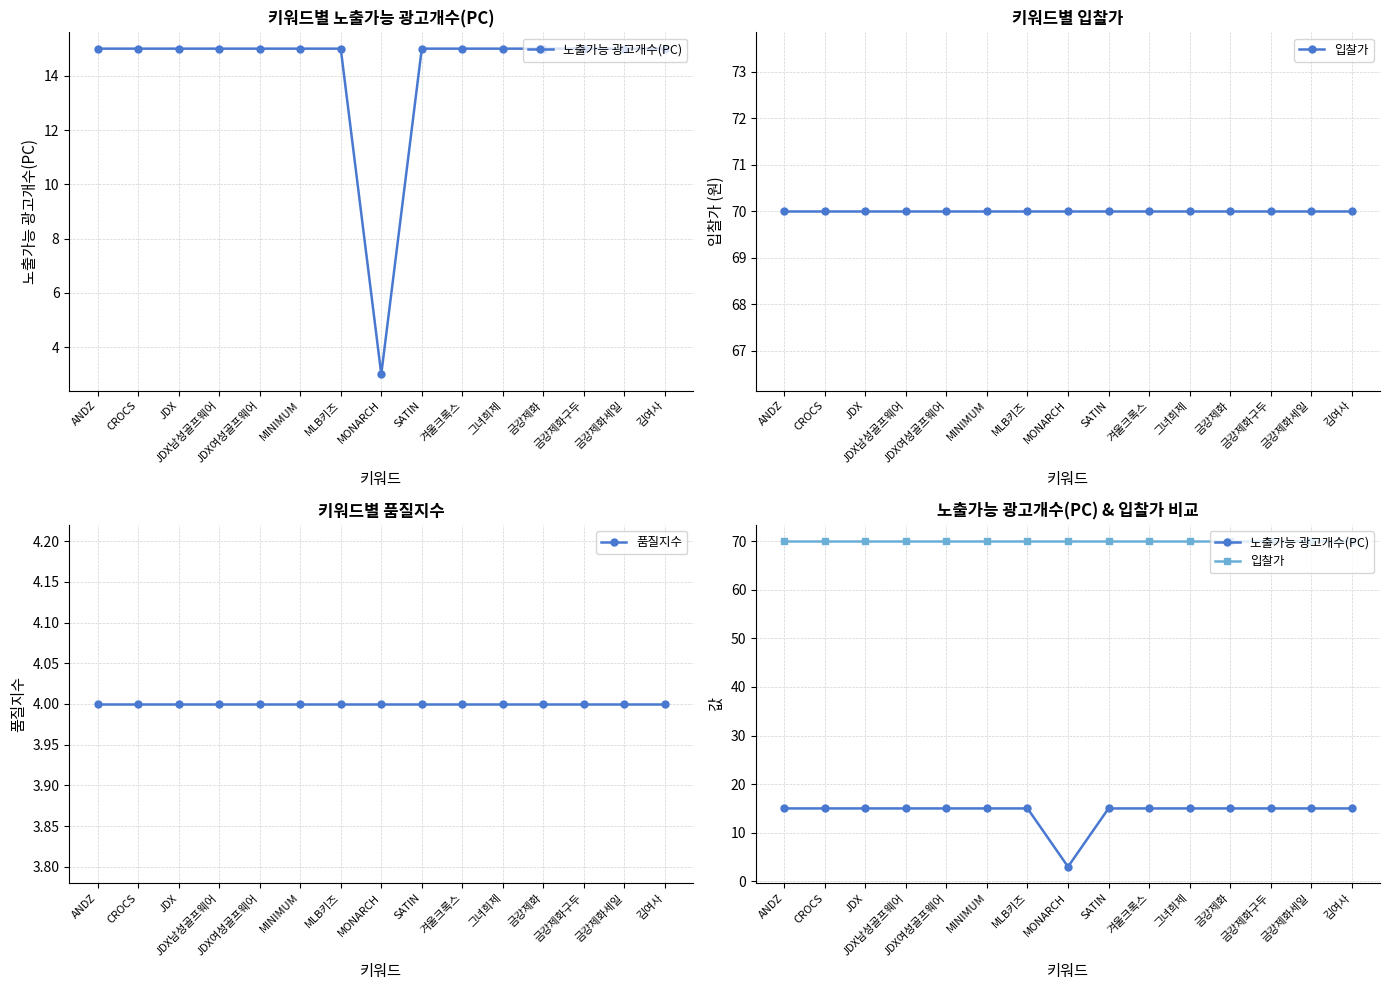

The 품질지수 series shows 2 at MINIMUM. True or false?

False